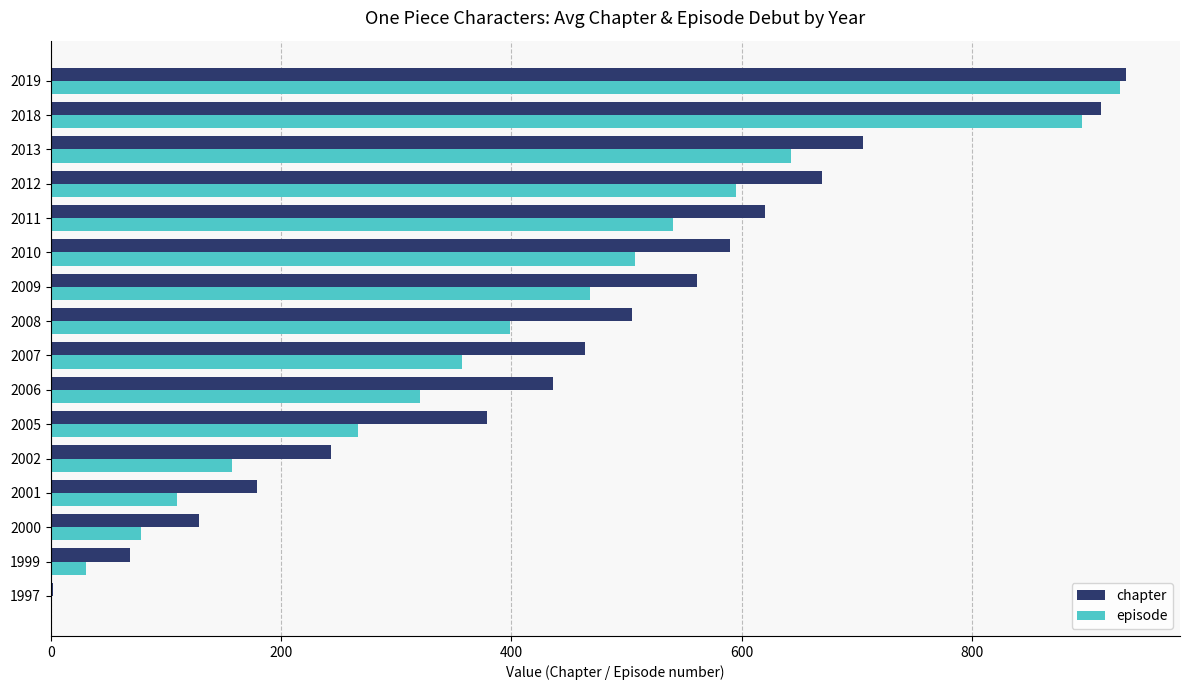

Between 2013 and 2019, which series saw the biggest shift?

episode